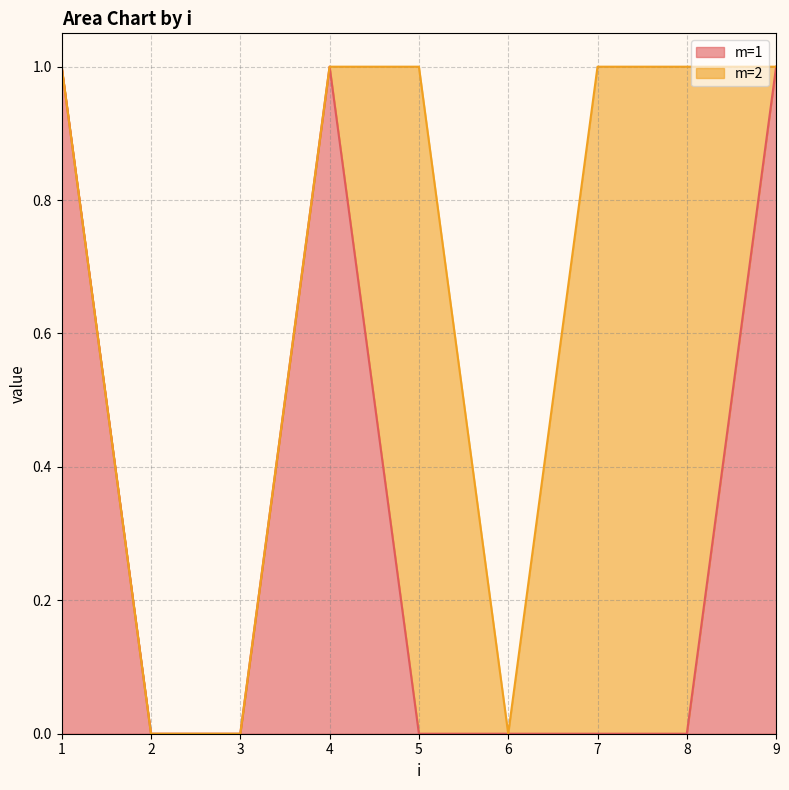

The chart shows a value of 2 at 4. True or false?

False